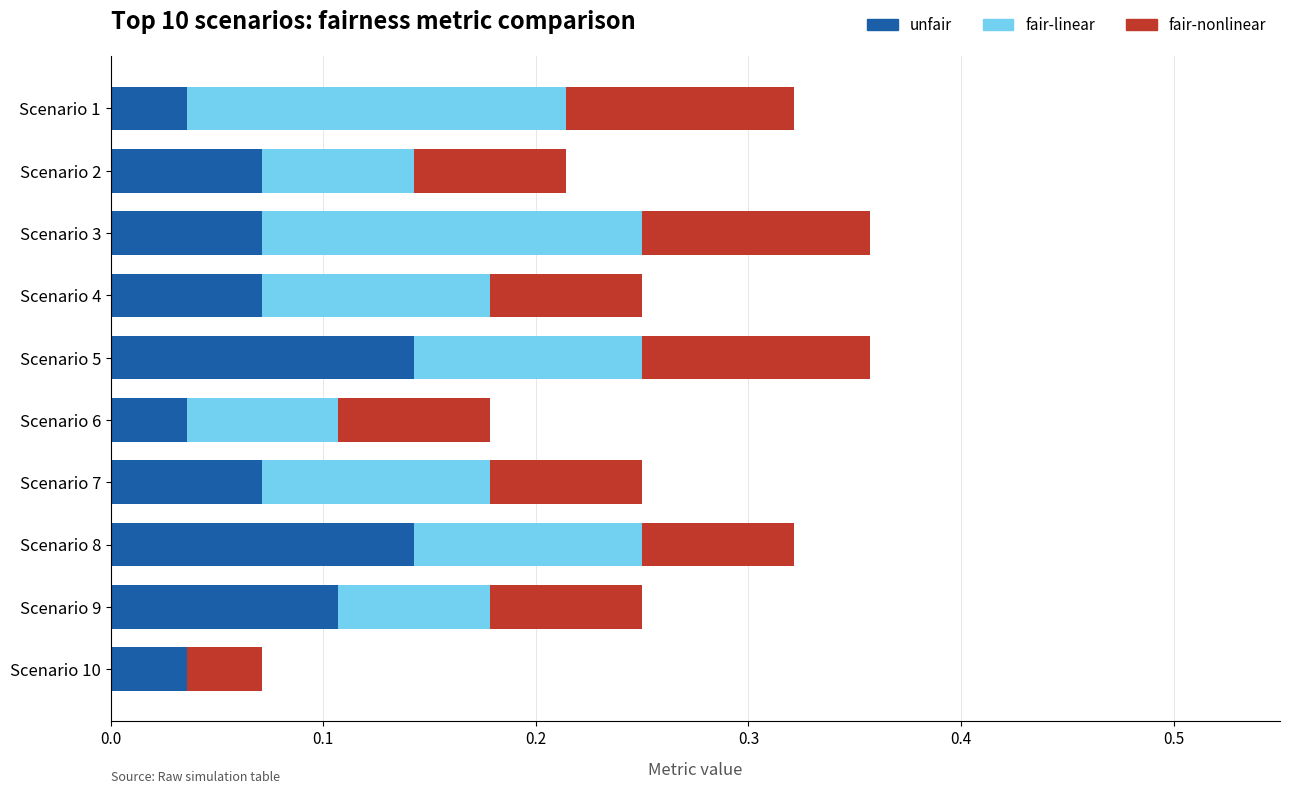

True or false: unfair has a value of 0.0 at Scenario 2.

False